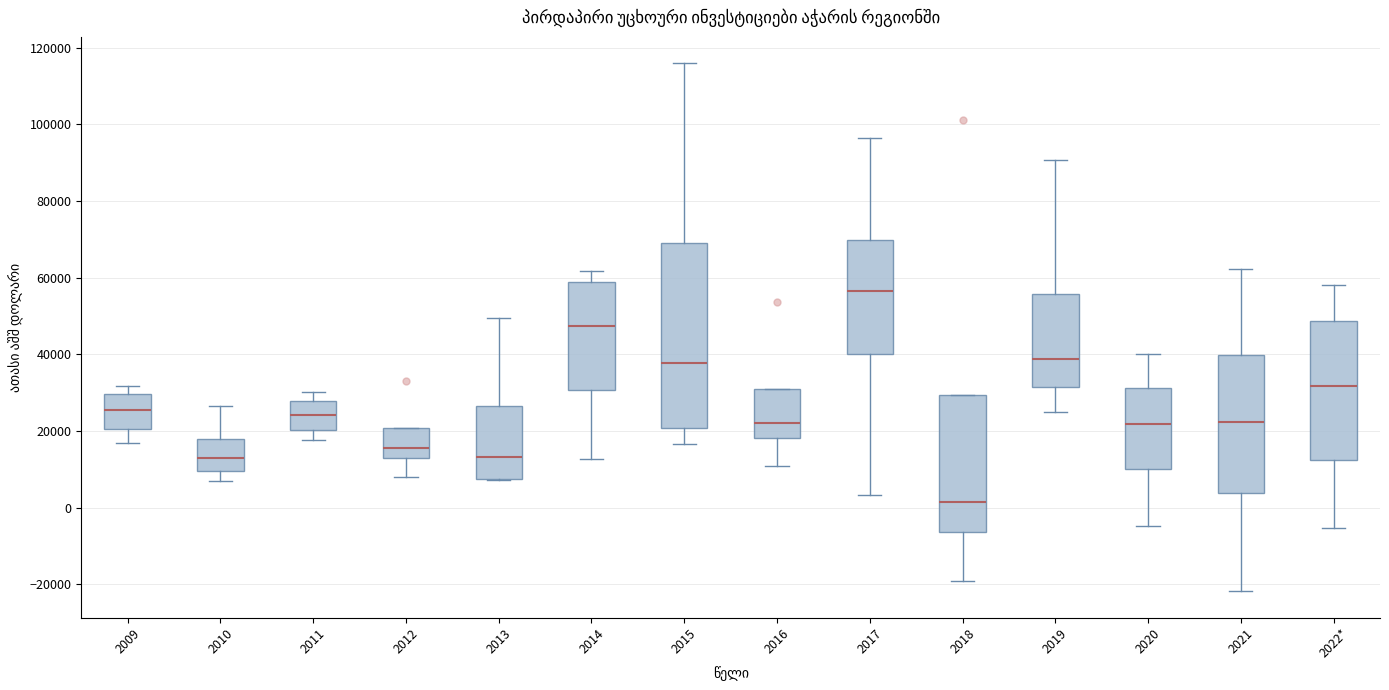

Where does the lower whisker of the box for 2017 end on the y-axis? The values are not printed on the chart, so give them approximately, as read against the axis.

4000